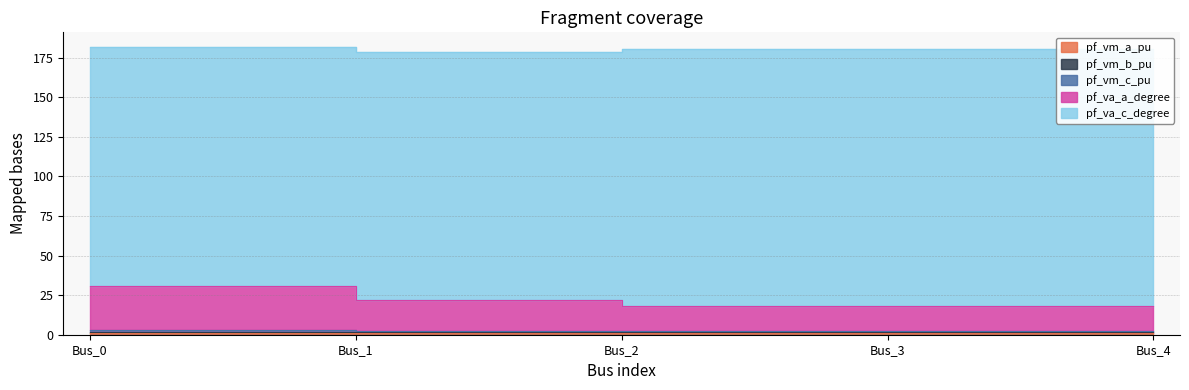

What is the average value of the pf_va_a_degree series?

21.5